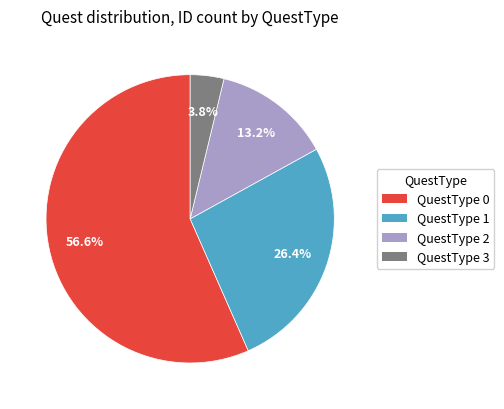

Combined, do QuestType 0 and QuestType 1 account for over 50%?

Yes